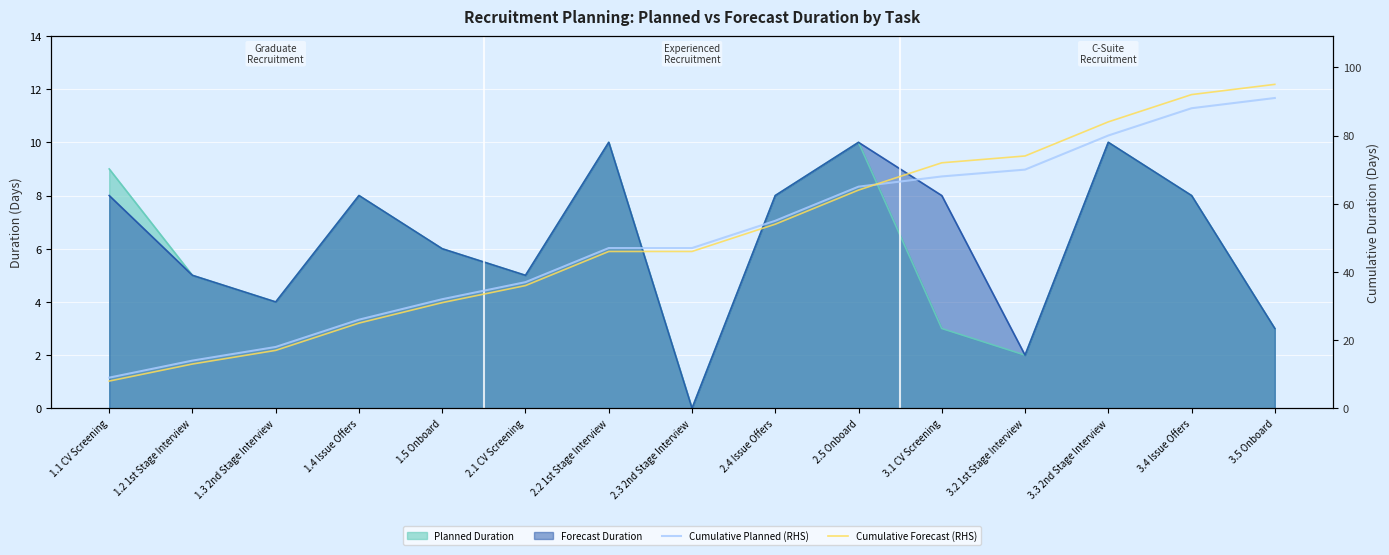

What is the label of the 12th point from the right?

1.4 Issue Offers